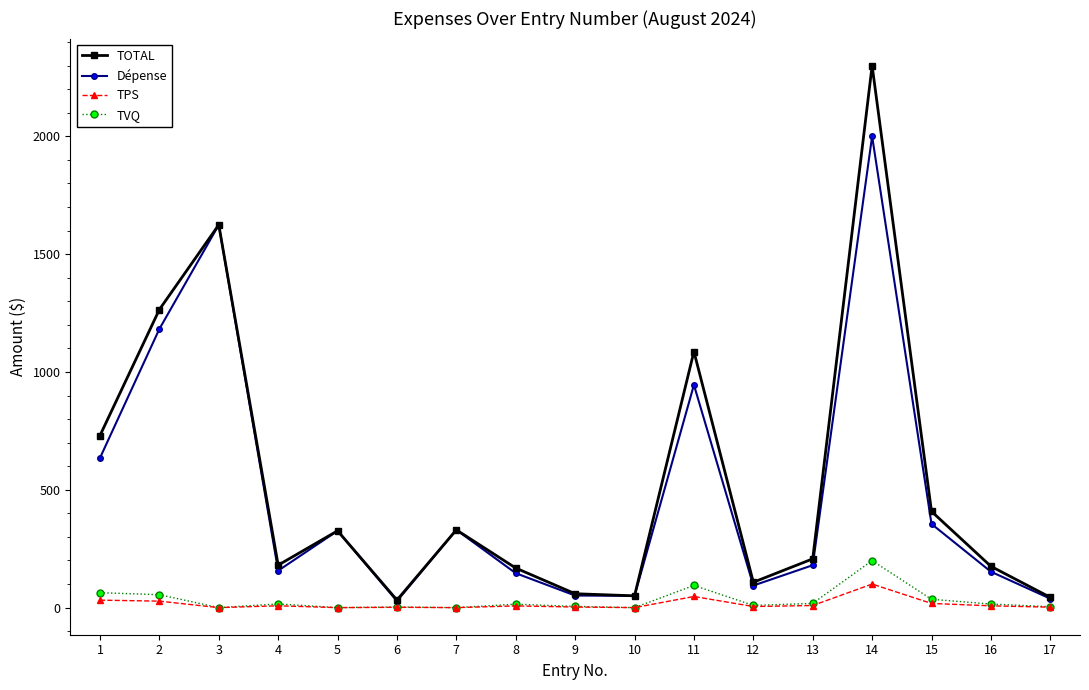

What is the approximate value of TVQ at 2?

54.9